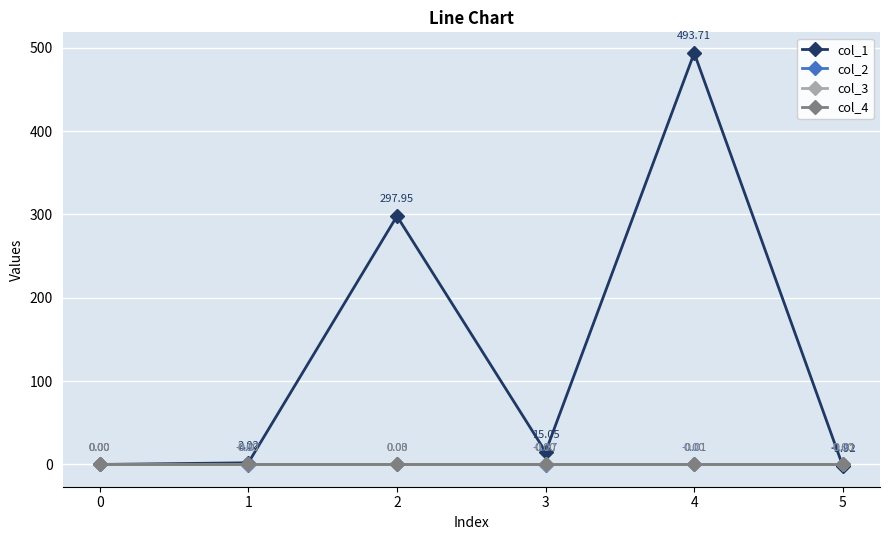

Does the chart have visible grid lines?

Yes